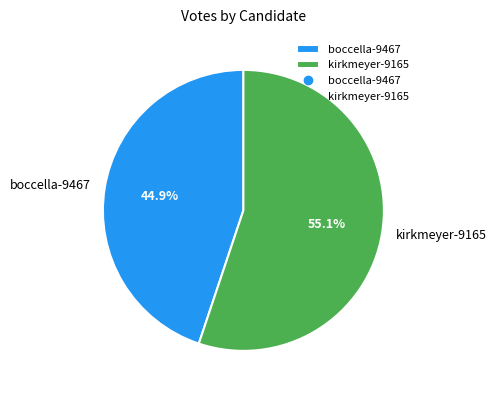

Count the number of slices in the pie.

2